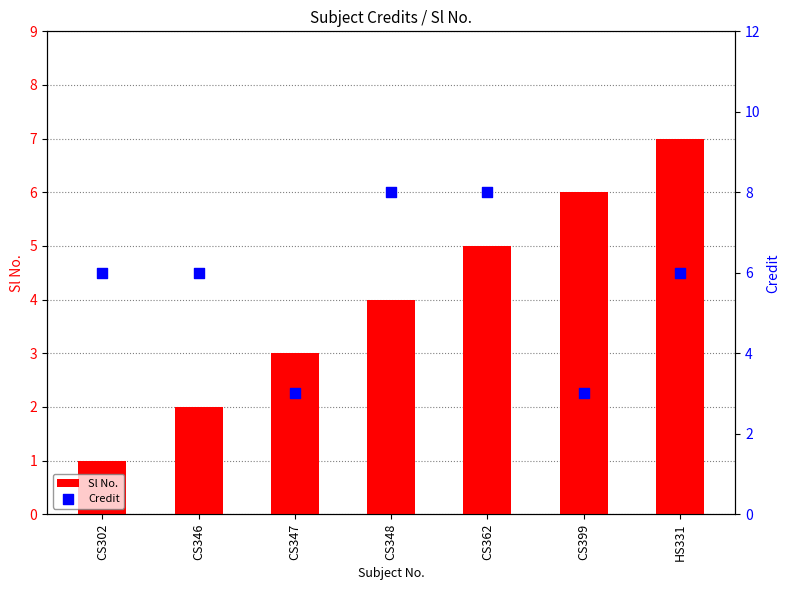

Is the value of Credit at CS302 greater than the value of Sl No. at CS346?

Yes